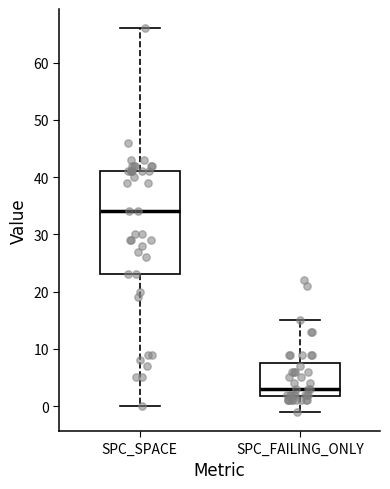

Reading left to right, transcribe this box plot: for each box, give where its median line is, the range the box spans, and where its two whiskers end, as read against the y-axis. The values are not printed on the chart, so give them approximately, as read against the axis.

SPC_SPACE: median 34, box 23 to 41, whiskers 0 to 66
SPC_FAILING_ONLY: median 3, box 2 to 8, whiskers -1 to 15